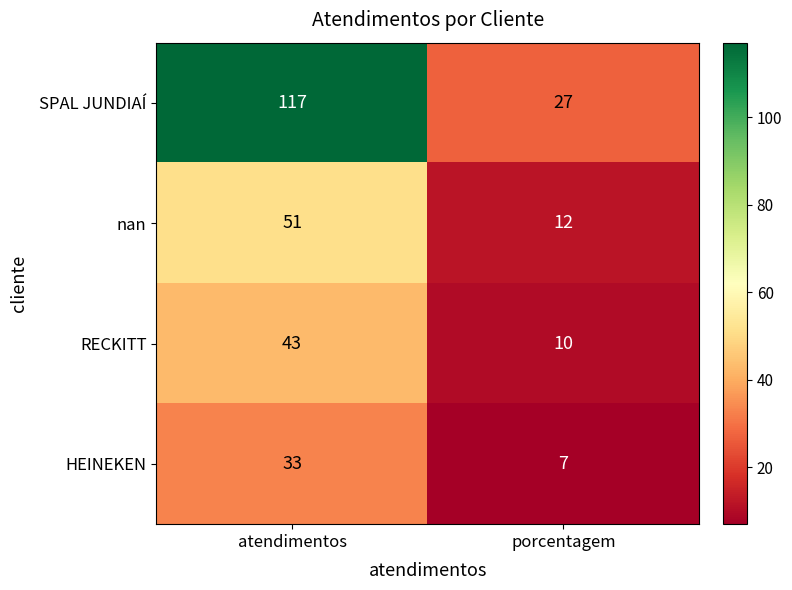

What value does the RECKITT series have at porcentagem, to the nearest 10?

10